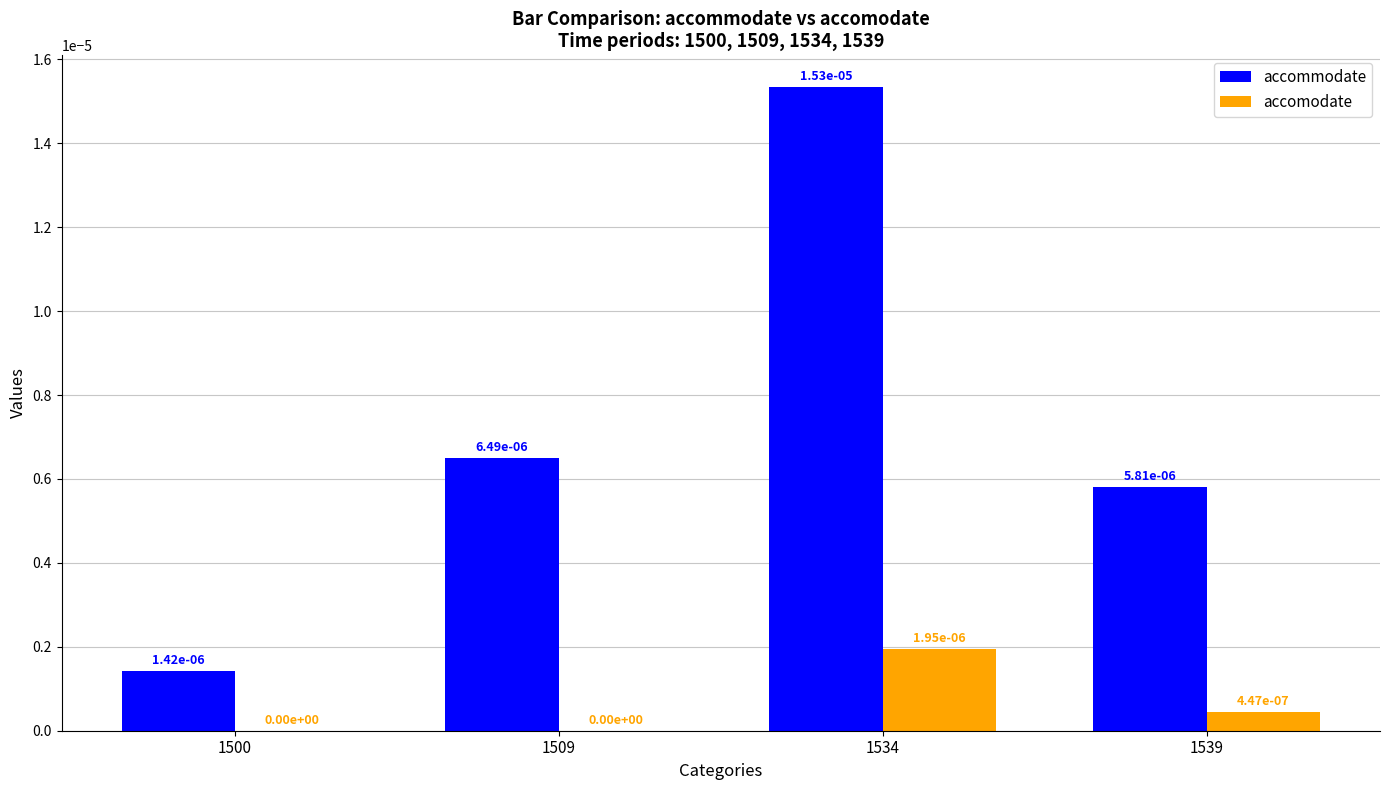

What are all the series names shown in the legend?

accommodate, accomodate